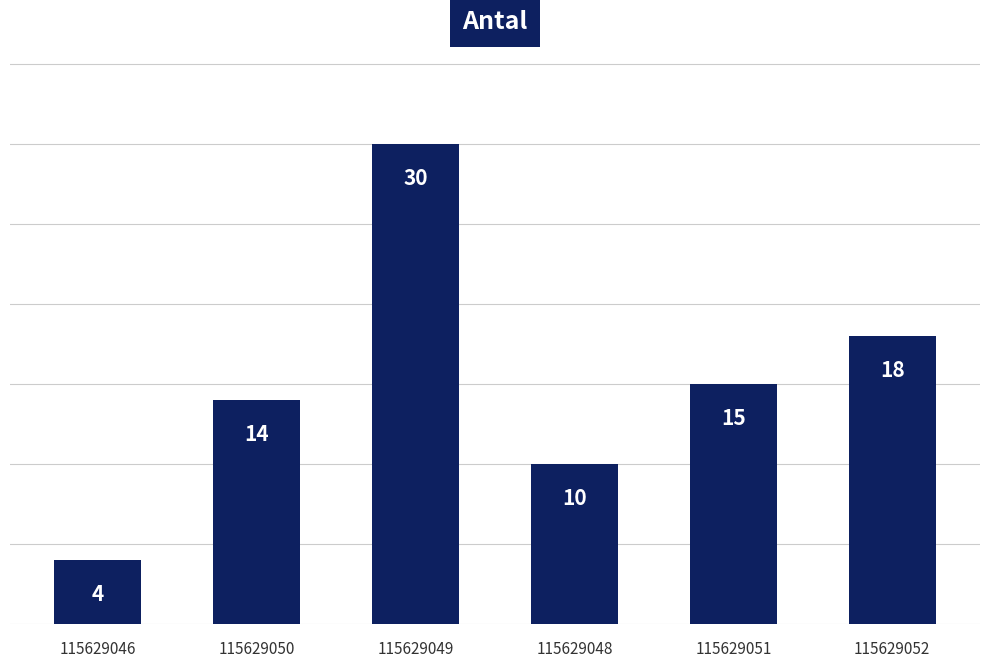

What is the sum of all values?

91